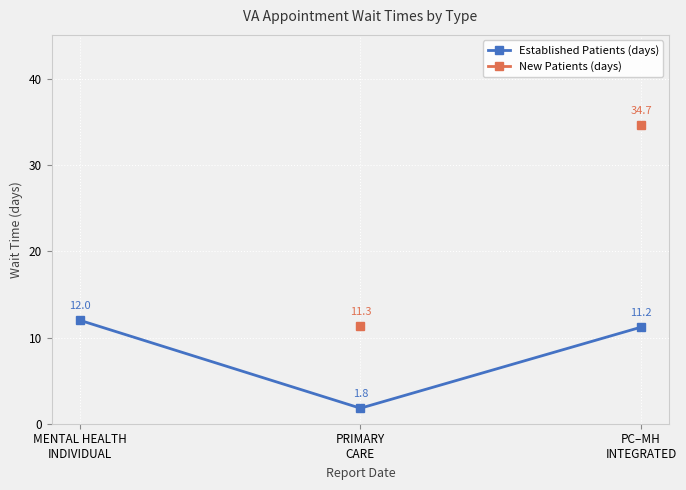

What is the change in value from MENTAL HEALTH
INDIVIDUAL to PRIMARY
CARE?

-10.2